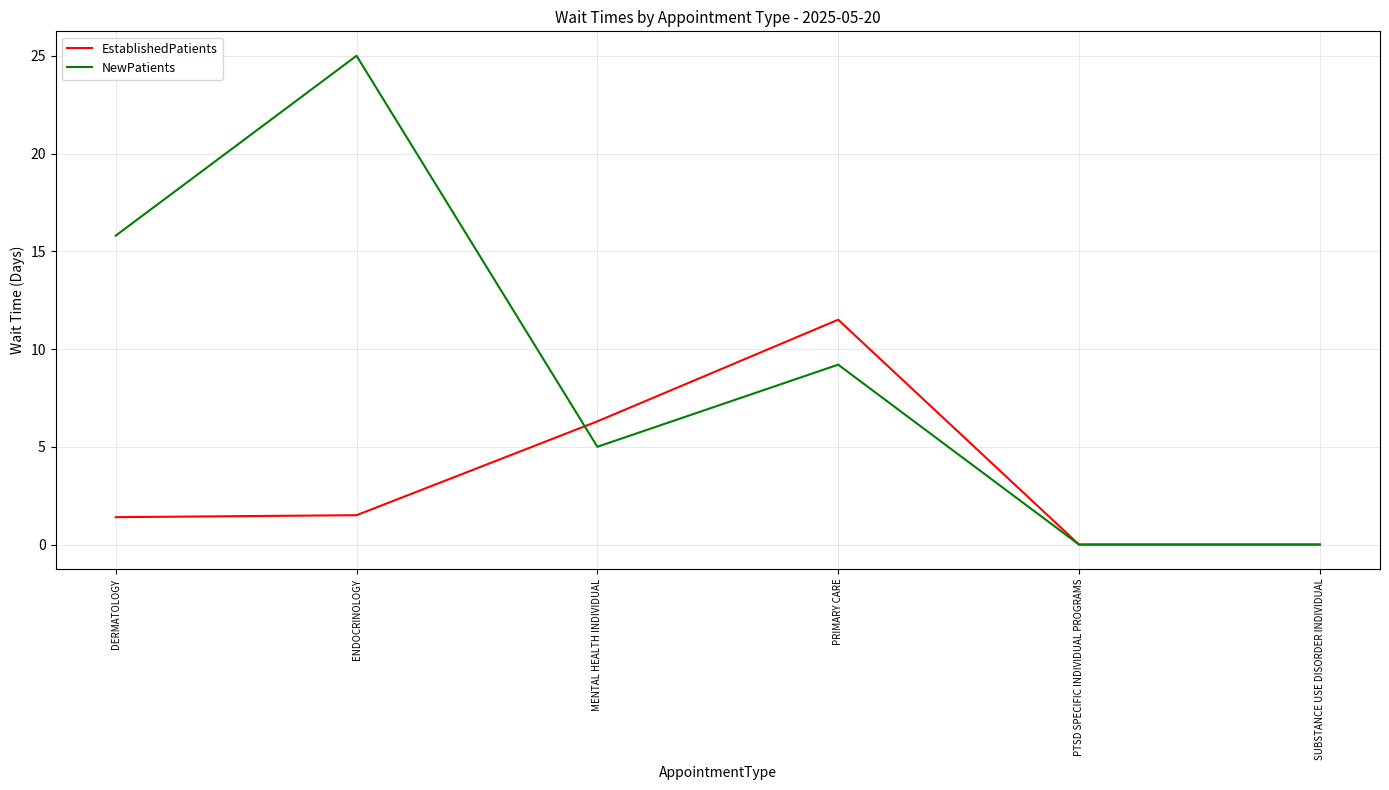

Which series has the widest spread of values?

NewPatients